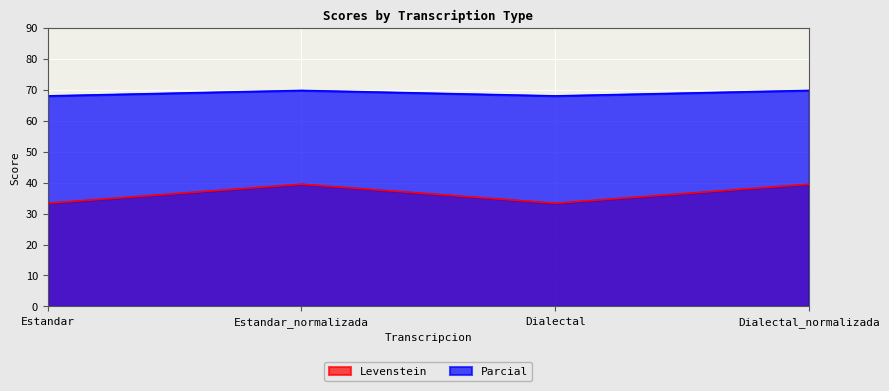

What is the difference between the Levenstein values at Dialectal and Dialectal_normalizada?

6.1